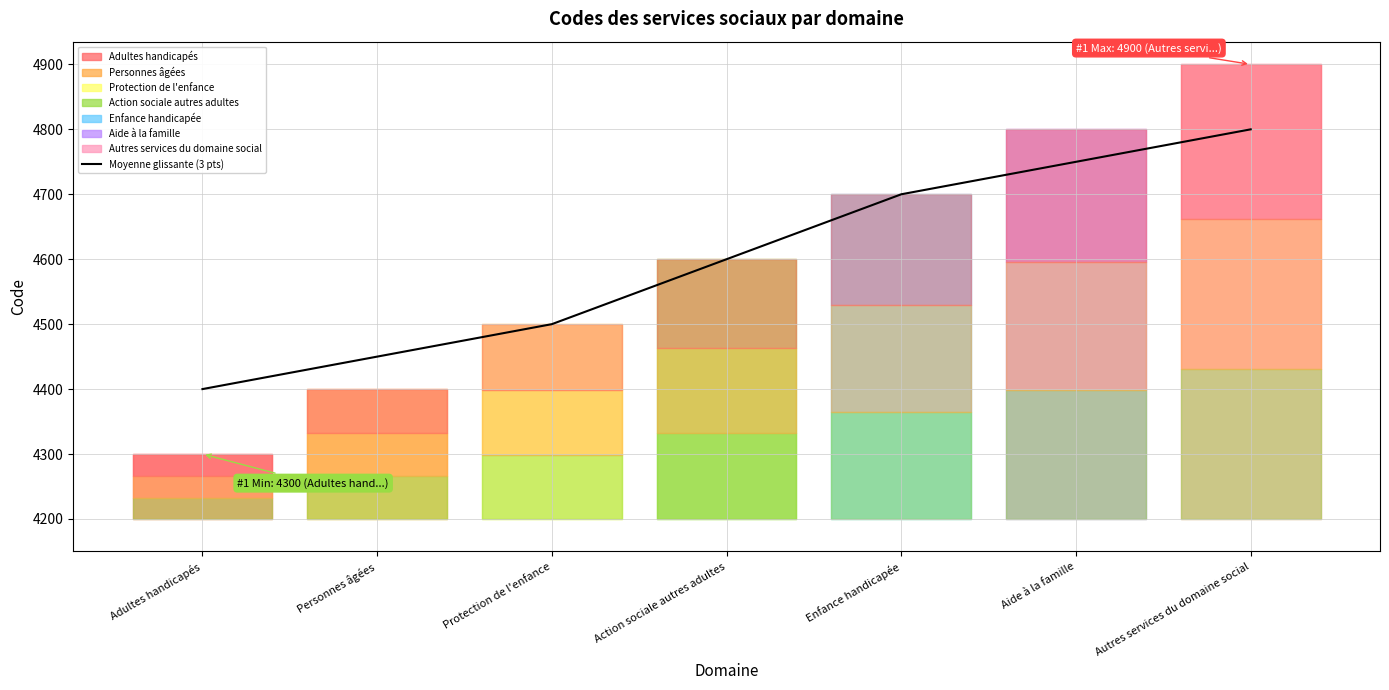

What is the average value?

4600